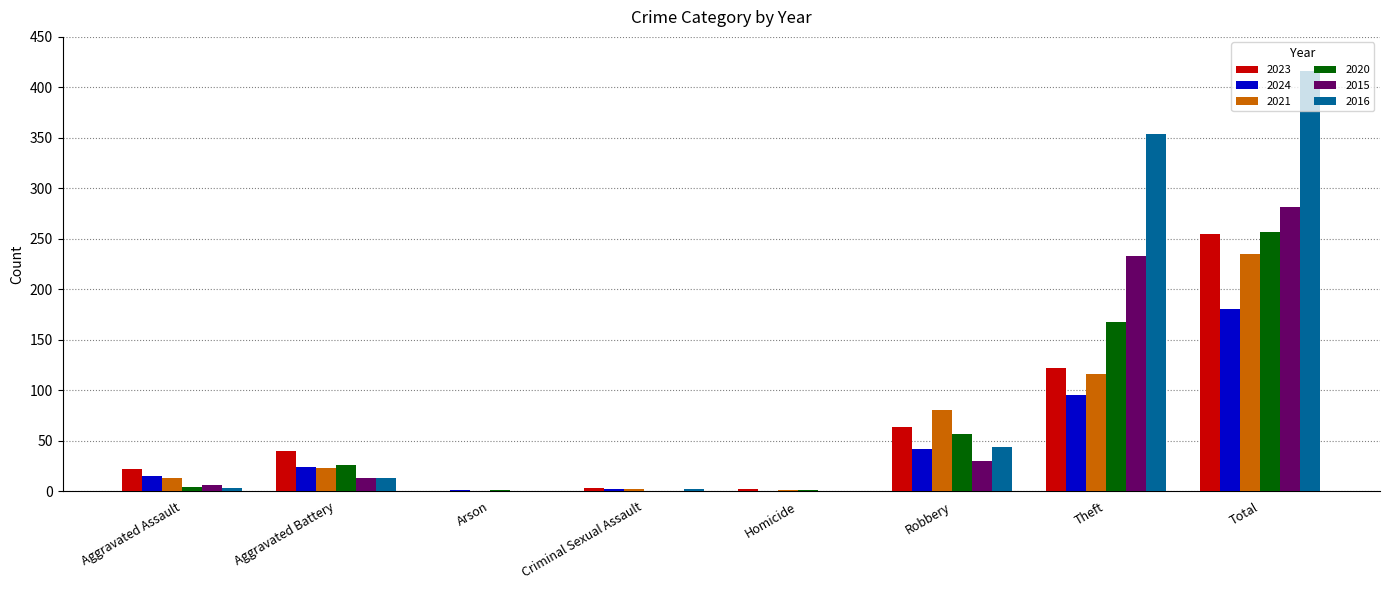

What is the maximum value for 2023?

255